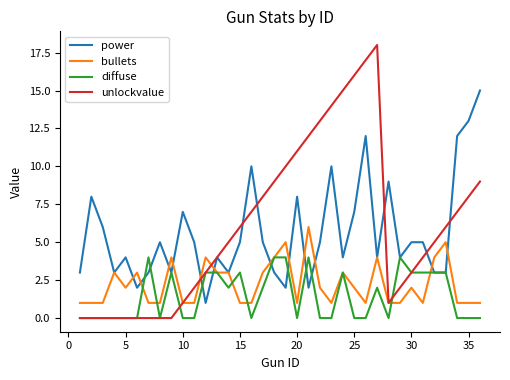

What is the highest value of the unlockvalue series?

18